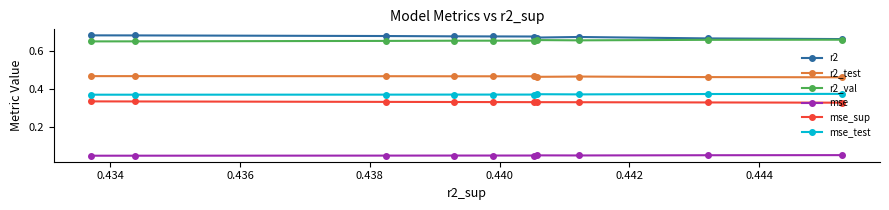

At how many categories does at least one series exceed 0?

10